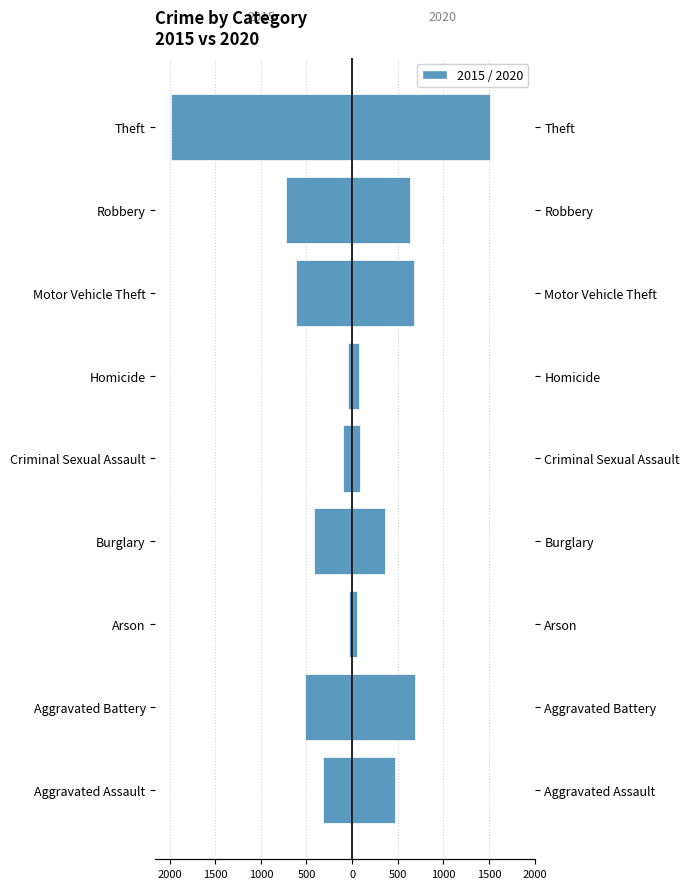

Where is 2020 nearest to the value 783?

Aggravated Battery